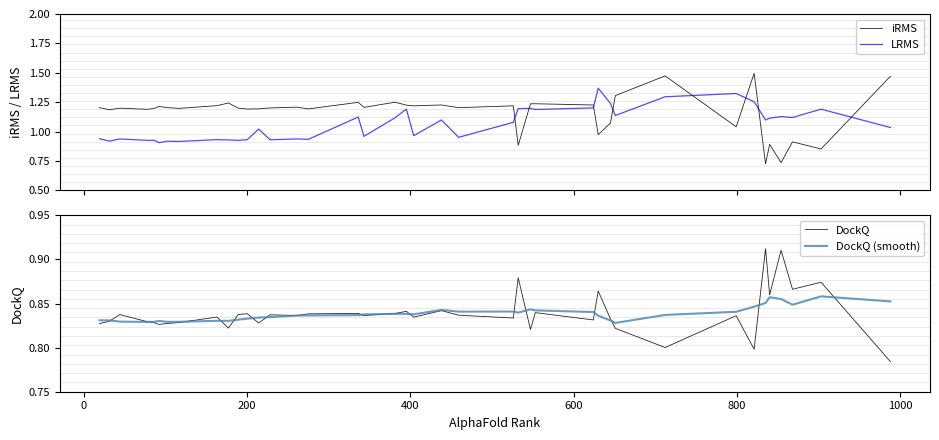

True or false: LRMS and iRMS intersect in this chart.

True